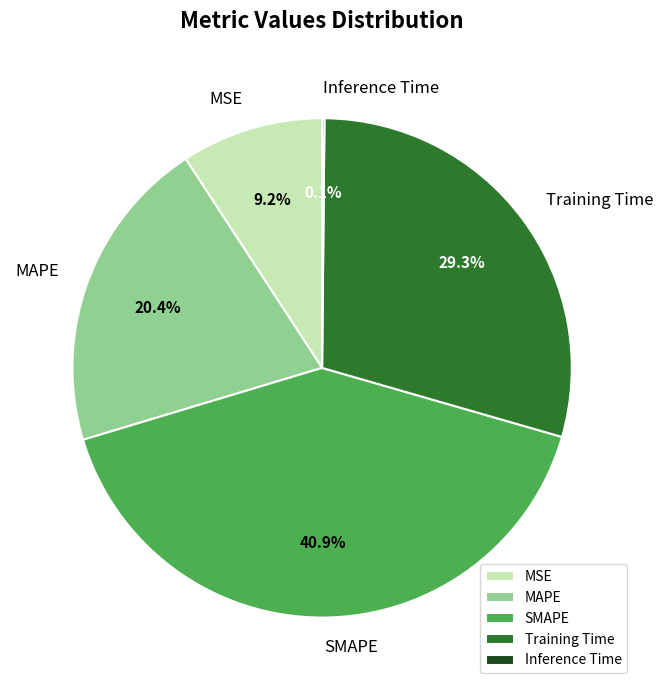

What portion of the pie excludes MSE?

90.8%